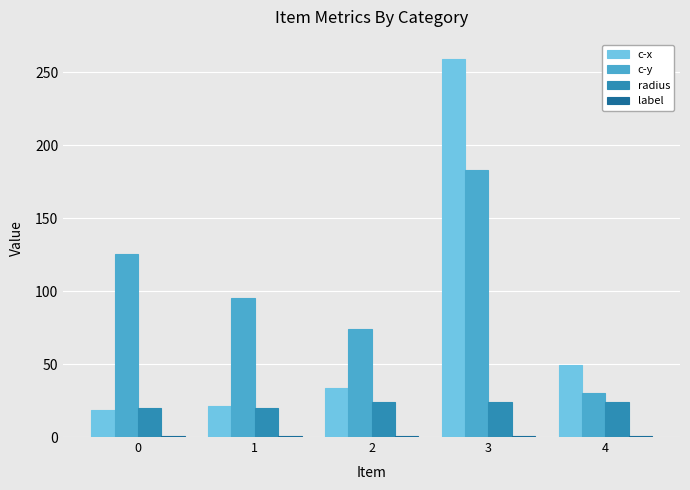

Which series has the largest total across all categories?

c-y